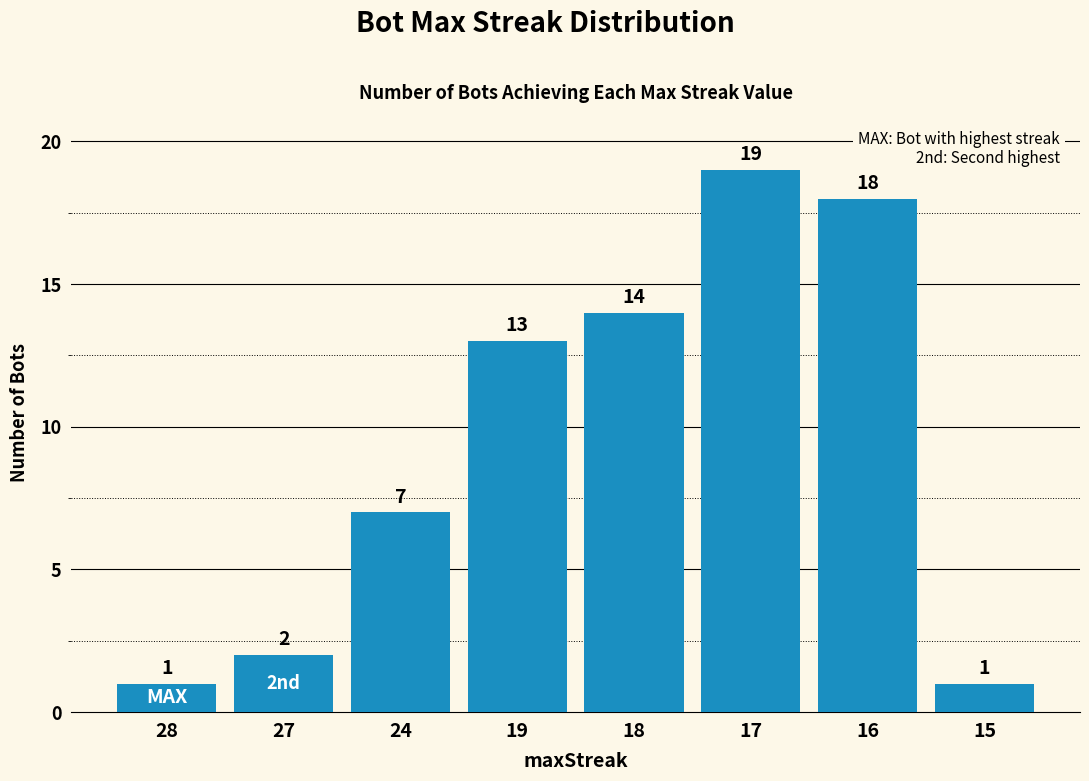

How many data points are less than 13?

4